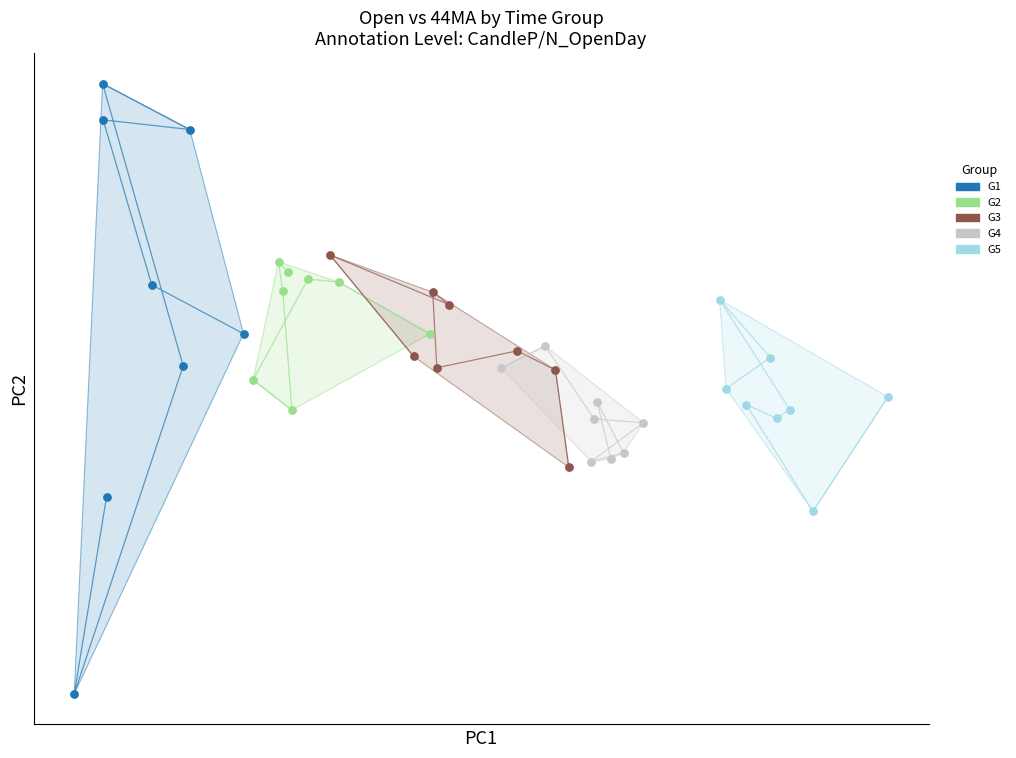

Which series contains the lowest Y value?

G1